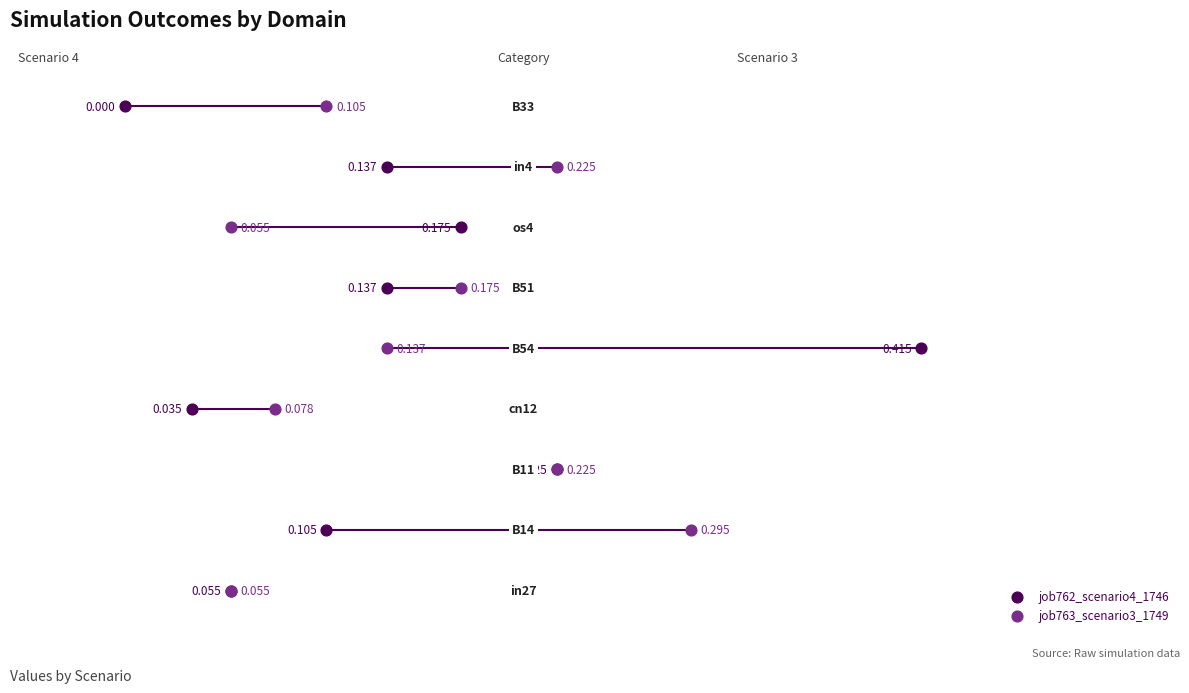

What are all the series names shown in the legend?

job762_scenario4_1746, job763_scenario3_1749